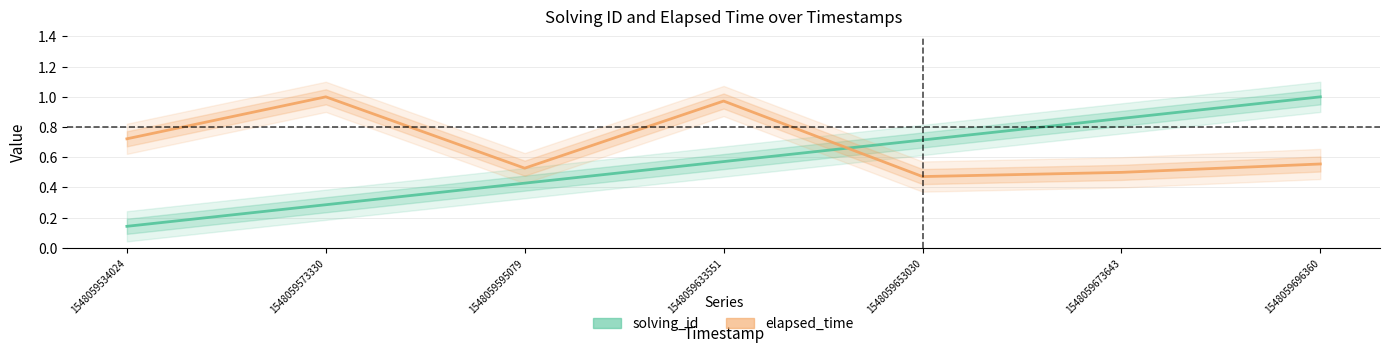

Reading left to right, list all the values displayed in this chart.

solving_id: 1548059534024=0.1	1548059573330=0.3	1548059595079=0.4	1548059633551=0.6	1548059653030=0.7	1548059673643=0.9	1548059696360=1.0
elapsed_time: 1548059534024=0.7	1548059573330=1.0	1548059595079=0.5	1548059633551=1.0	1548059653030=0.5	1548059673643=0.5	1548059696360=0.6